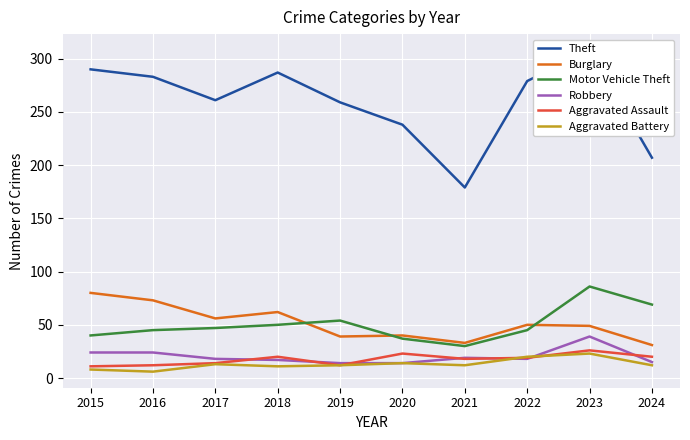

The value of Theft at 2023 is 308. True or false?

True